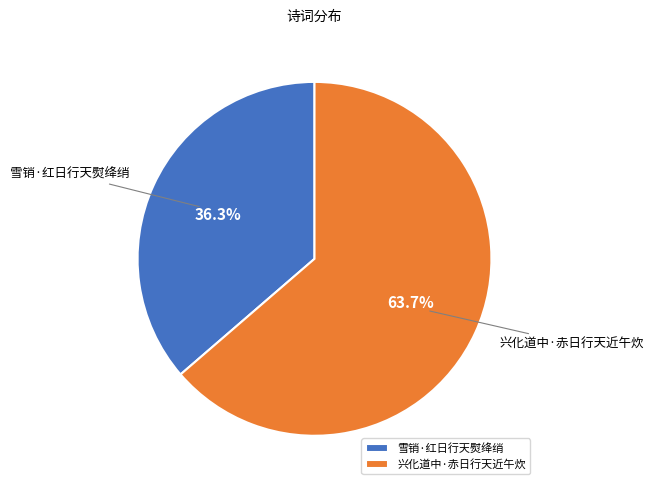

How many slices are in this pie chart?

2